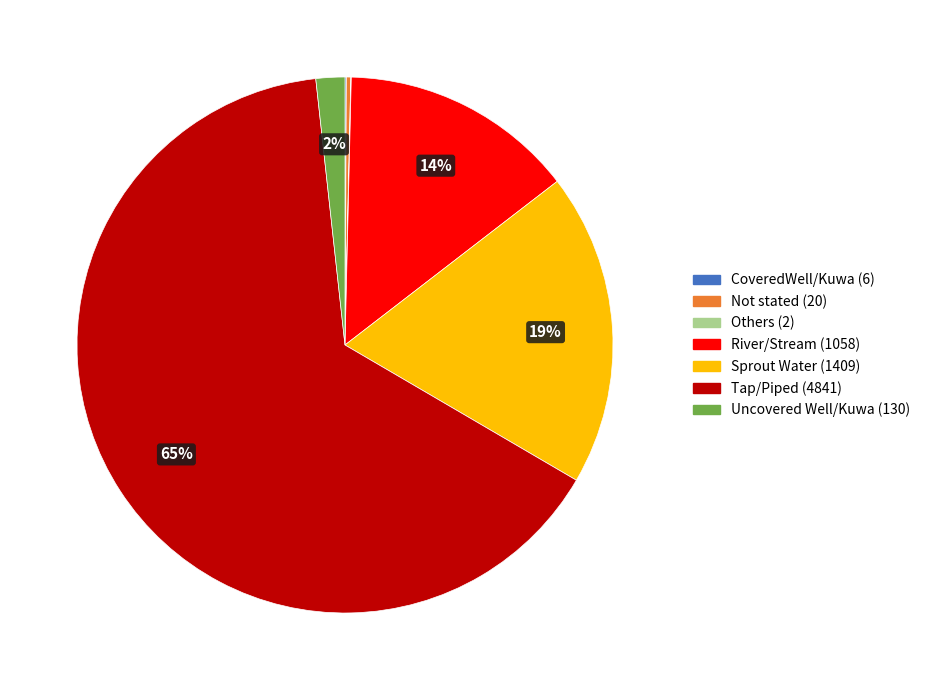

To the nearest percent, what is the difference between the largest and smallest slice percentages?

65%